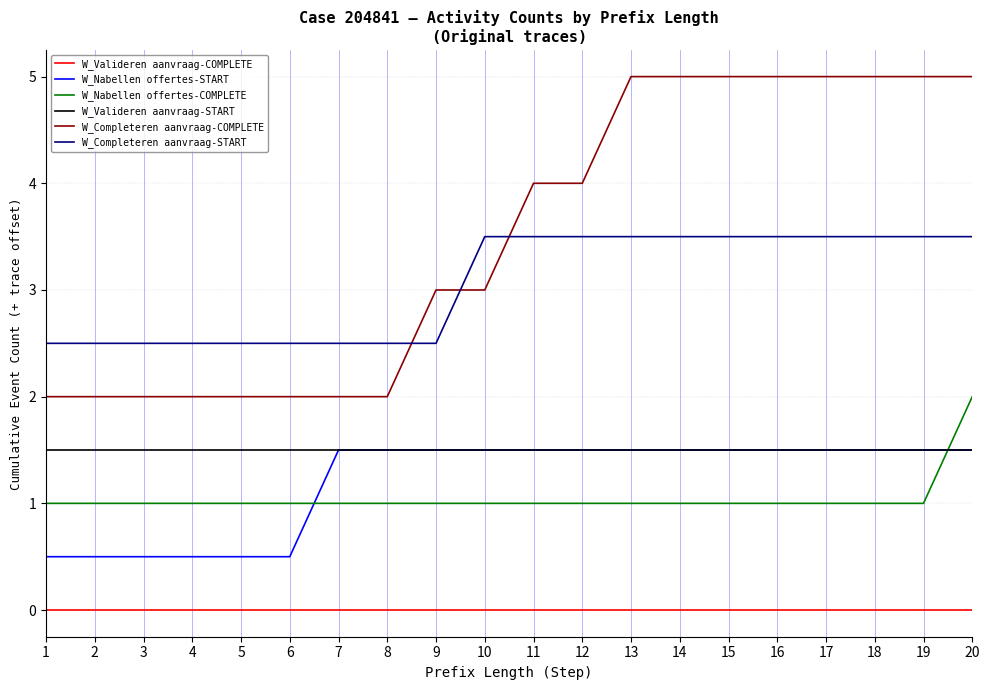

Read the W_Completeren aanvraag-COMPLETE value at 7.

2.0